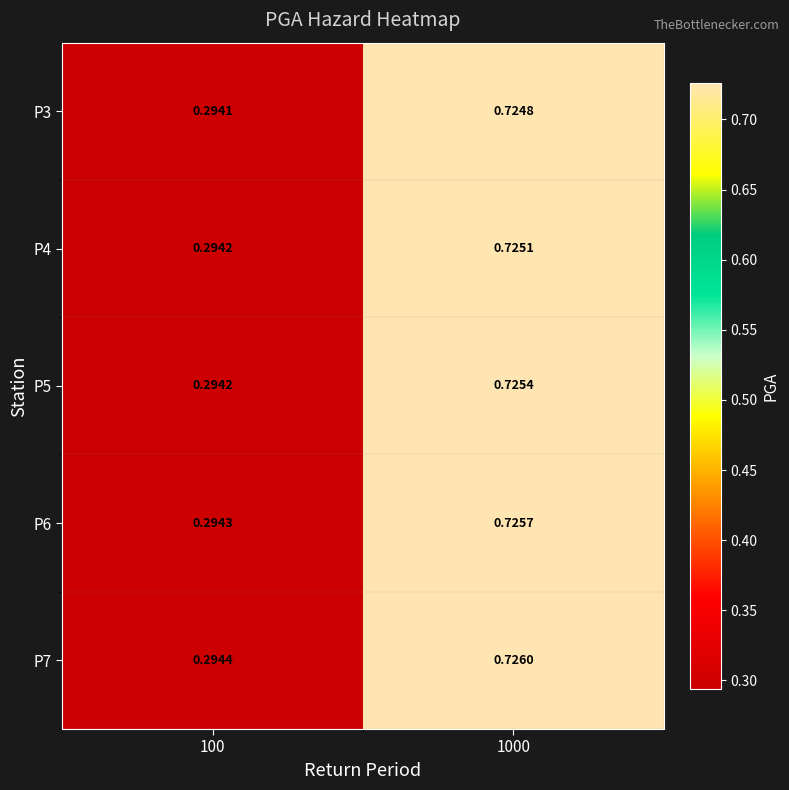

Is the value of P5 at 100 greater than the value of P3 at 100?

Yes